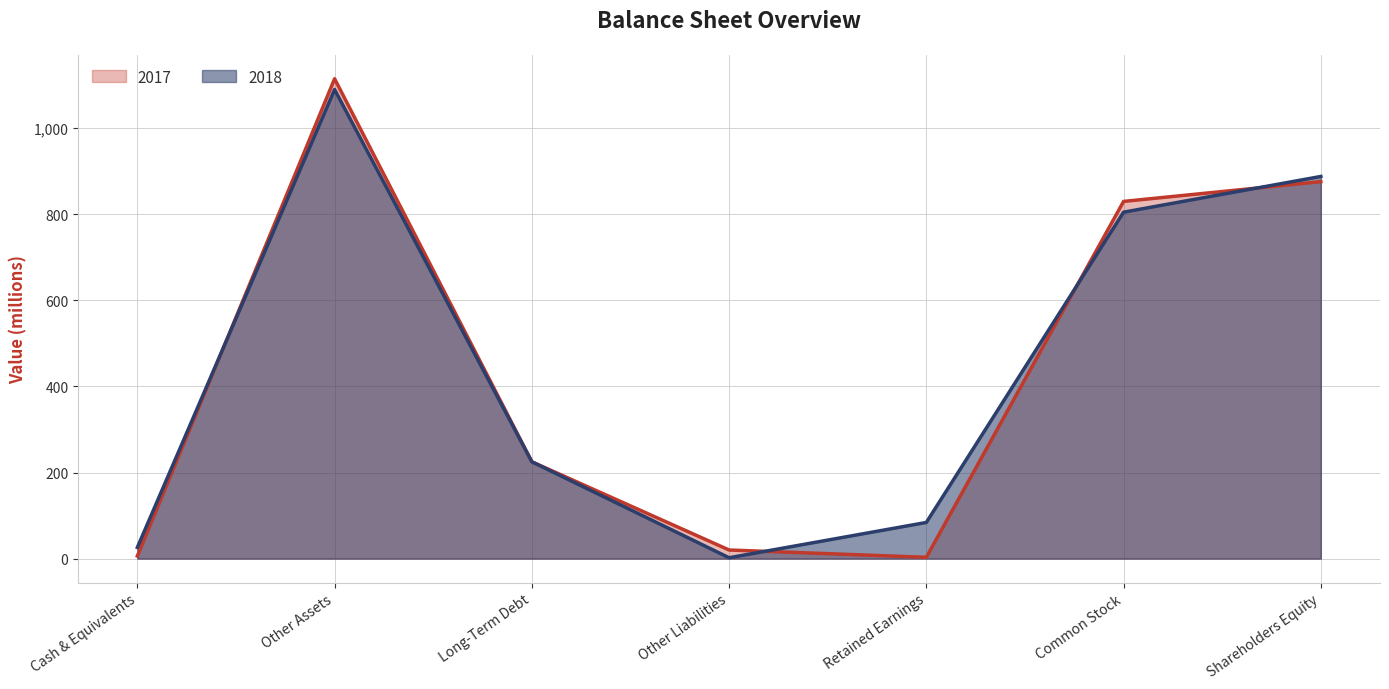

In 2018, how many points are lower than both neighbors (excluding endpoints)?

1